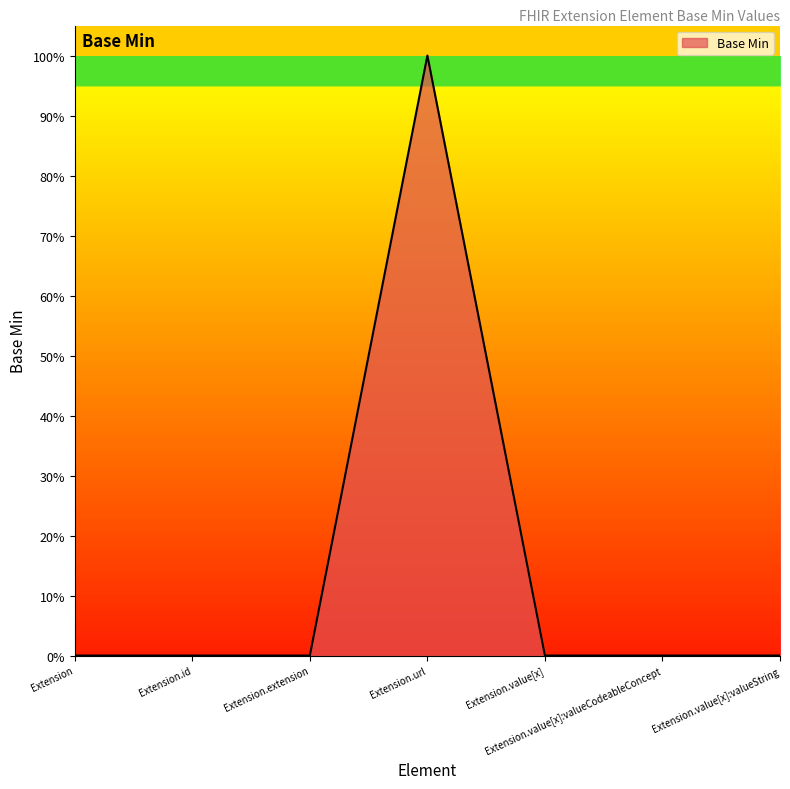

Is this an area chart (filled region under the line)?

Yes